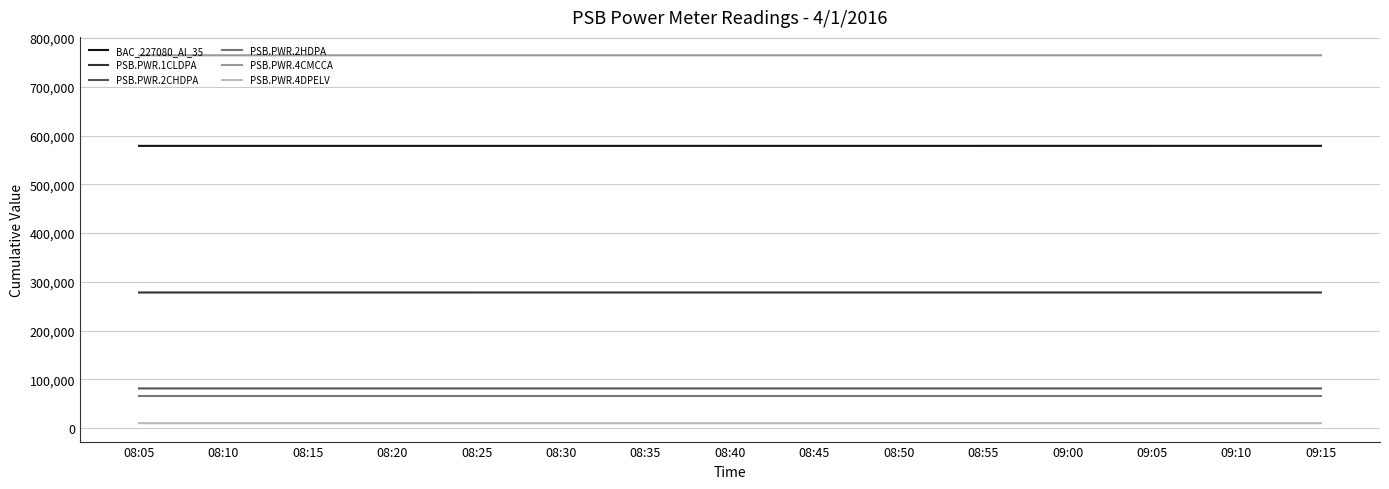

Is the value of PSB.PWR.1CLDPA at 08:20 greater than the value of PSB.PWR.2HDPA at 09:00?

Yes